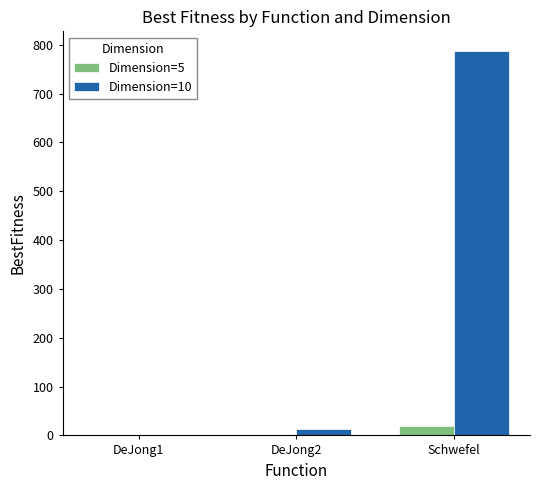

Which series has the largest total across all categories?

Dimension=10